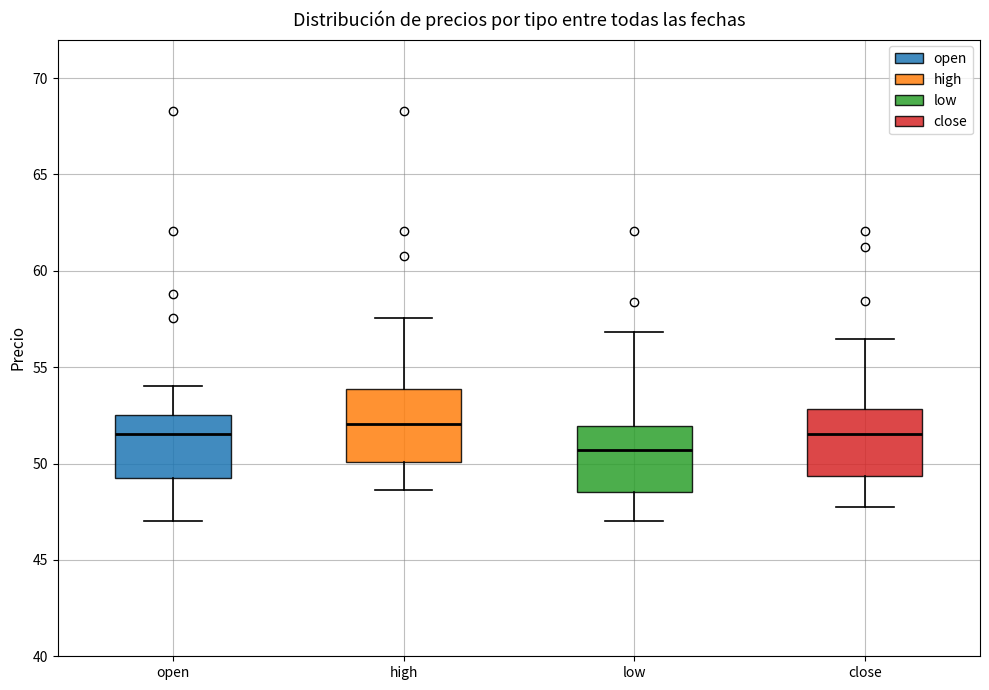

Reading left to right, read every box against the y-axis: the position of its median line, the range the box covers, and the ends of its whiskers. The values are not printed on the chart, so give them approximately, as read against the axis.

open: median 51.5, box 49.5 to 52.5, whiskers 47.0 to 54.0
high: median 52.0, box 50.0 to 54.0, whiskers 48.5 to 57.5
low: median 50.5, box 48.5 to 52.0, whiskers 47.0 to 57.0
close: median 51.5, box 49.5 to 53.0, whiskers 48.0 to 56.5